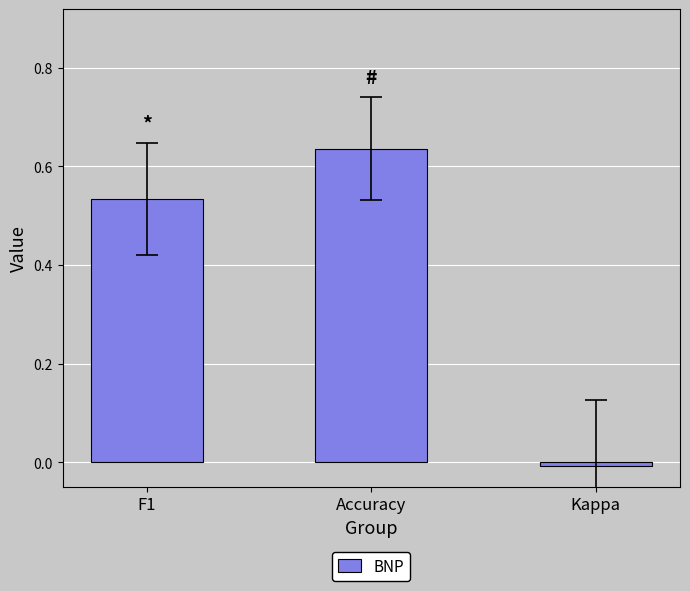

At which label does the data first exceed 0?

F1